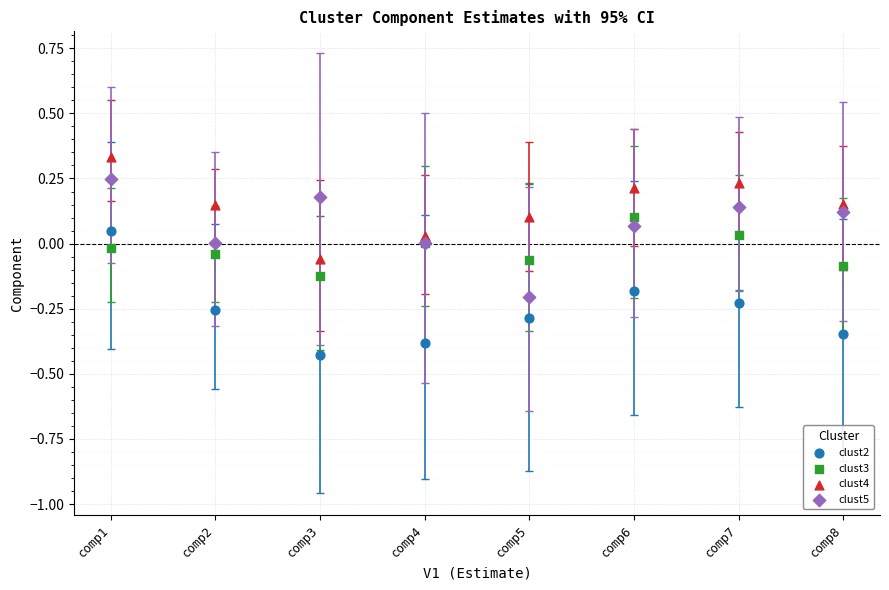

Which series contains the lowest Y value?

clust2